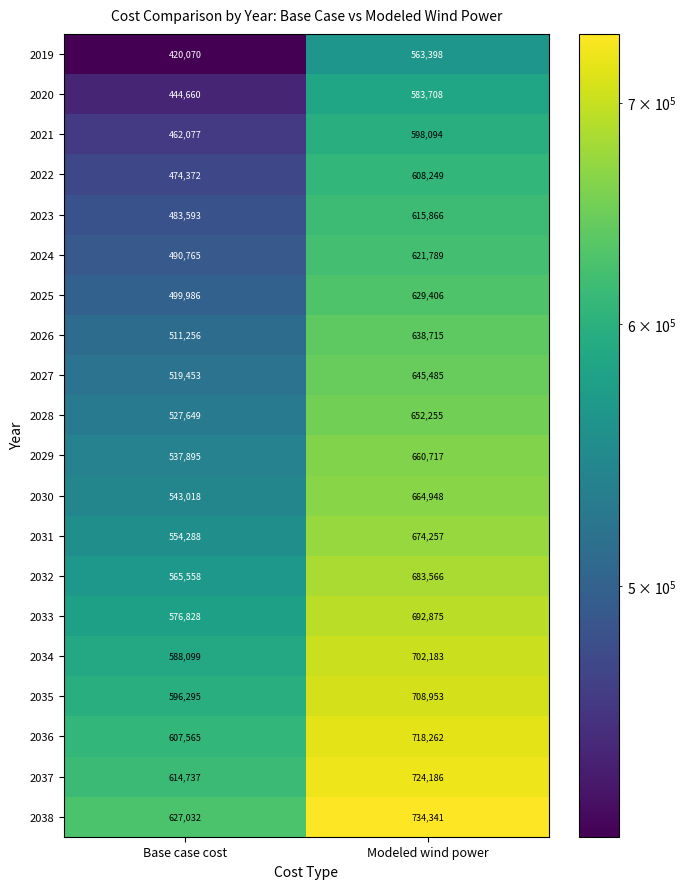

The value of 2025 at Modeled wind power is 298133. True or false?

False